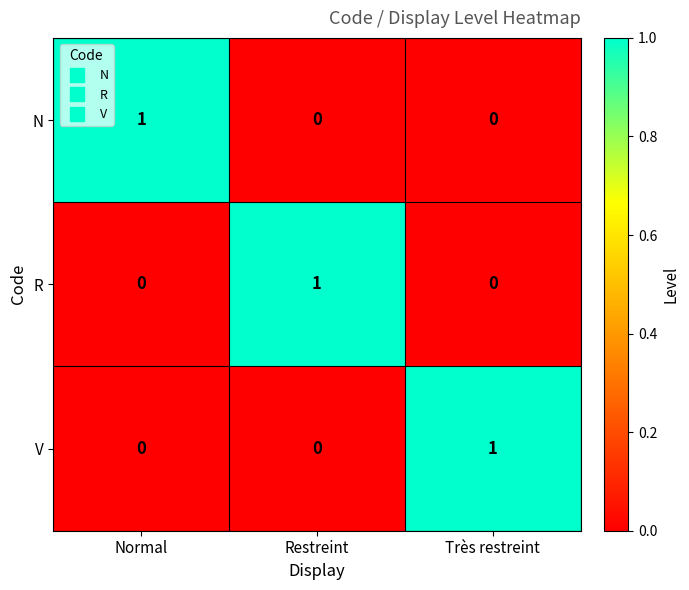

The value of N at Normal is 1. True or false?

True